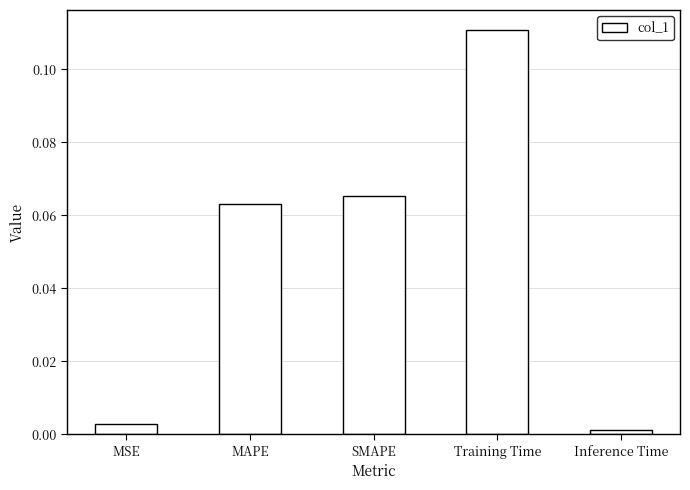

What is the label of the 4th bar from the right?

MAPE